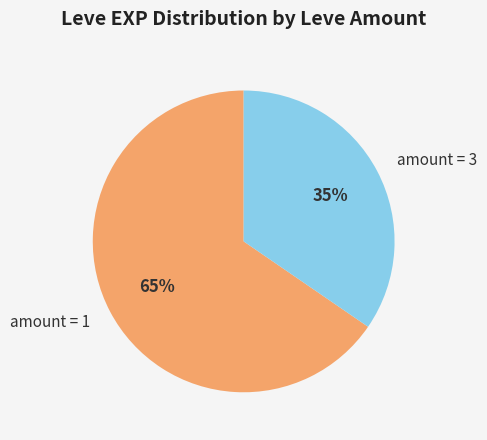

What percentage is the amount = 3 slice, to the nearest percent?

35%